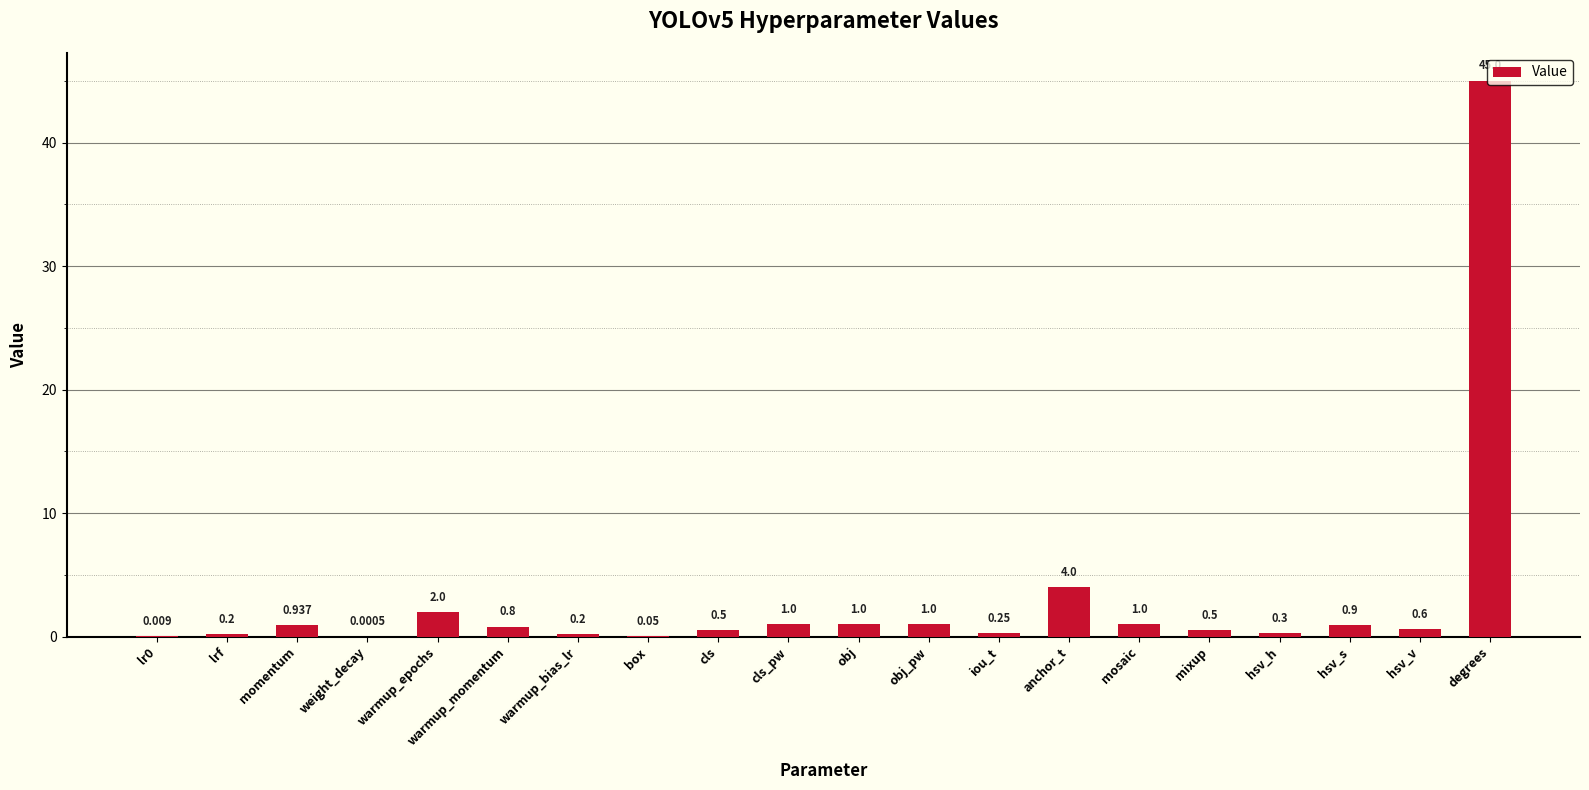

Between obj and warmup_epochs, which is larger?

warmup_epochs